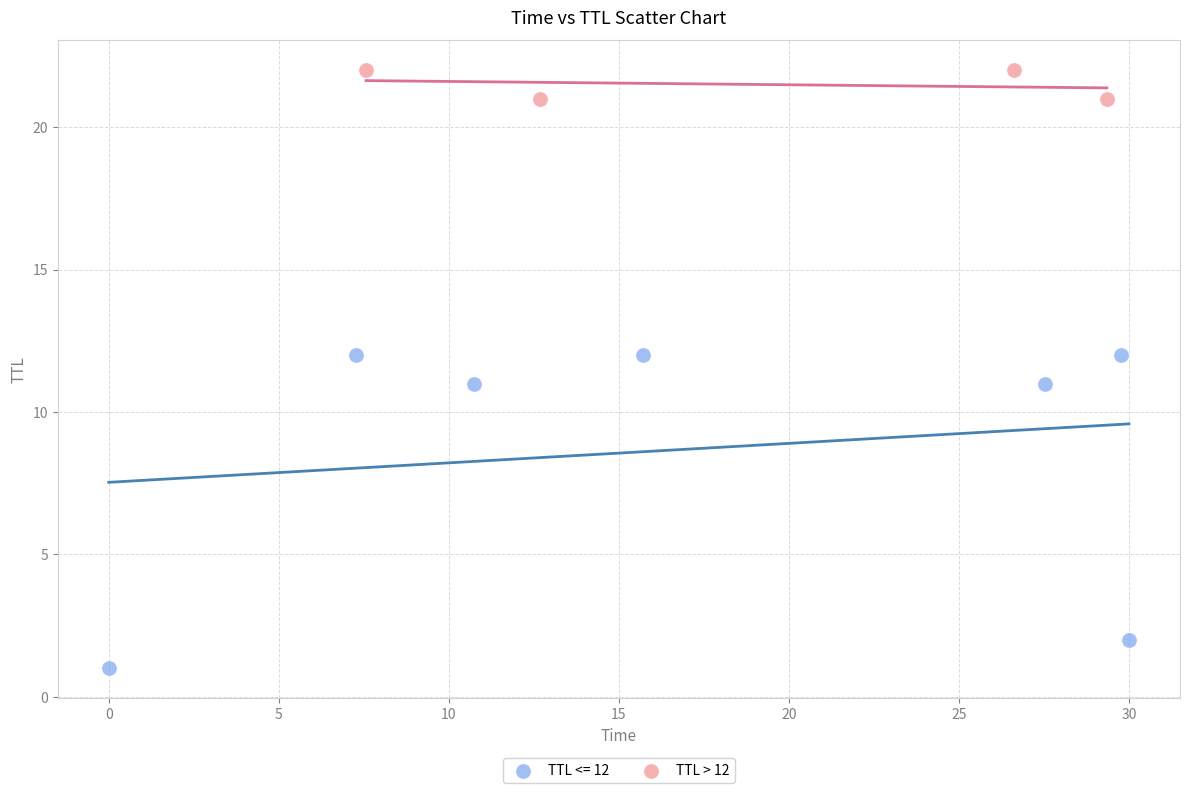

Which series has the widest spread of Y values?

TTL <= 12